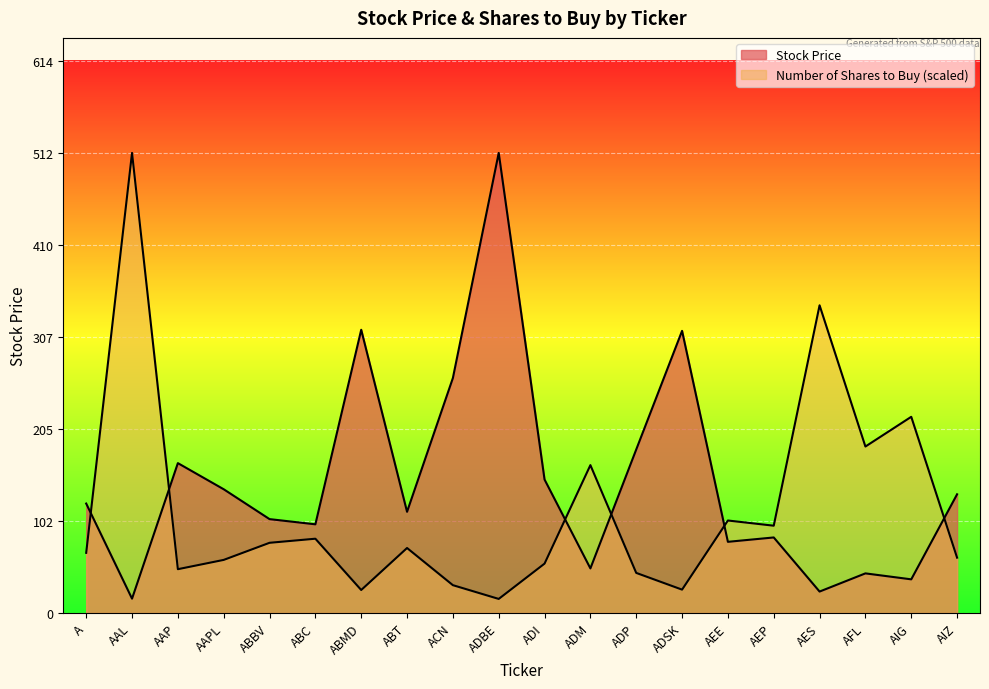

True or false: Stock Price and Number of Shares to Buy cross at least once.

True